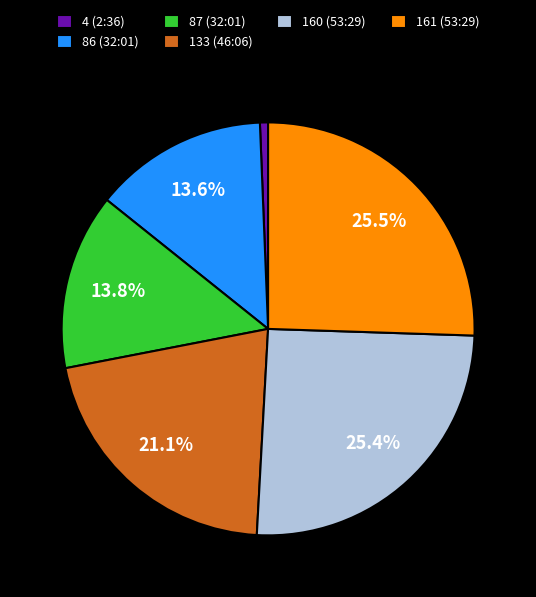

What is the ratio of the value at 160 (53:29) to the value at 87 (32:01)?

1.8